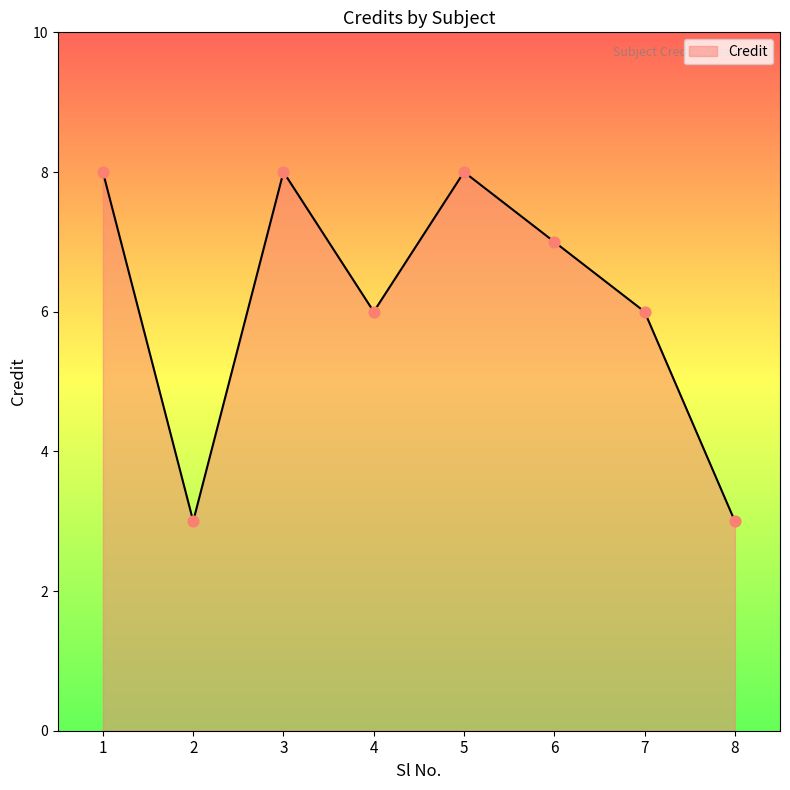

What is the ratio of the value at 8 to the value at 3?

0.4